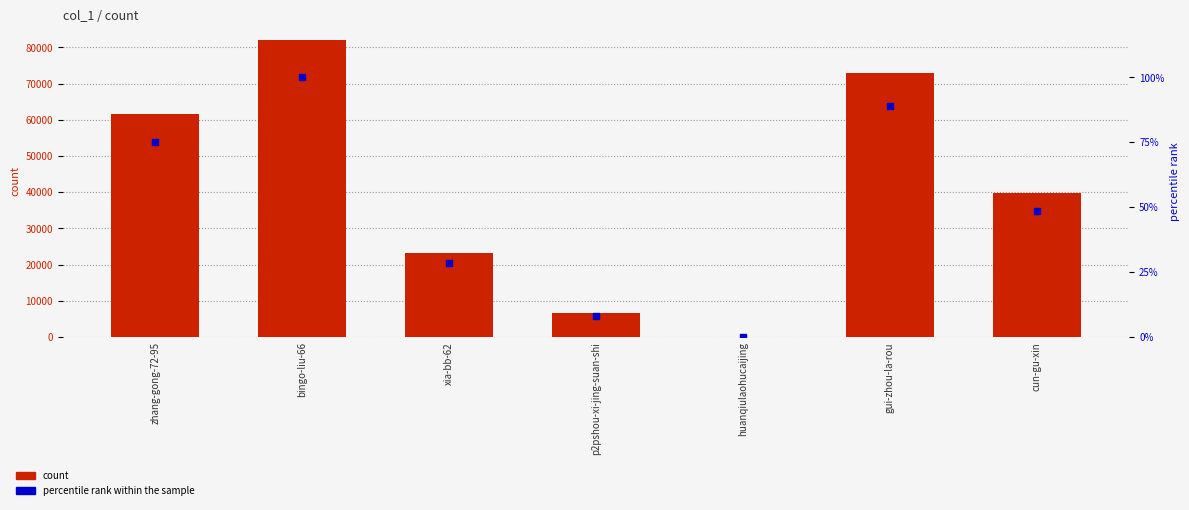

At how many categories does at least one series exceed 41548?

3